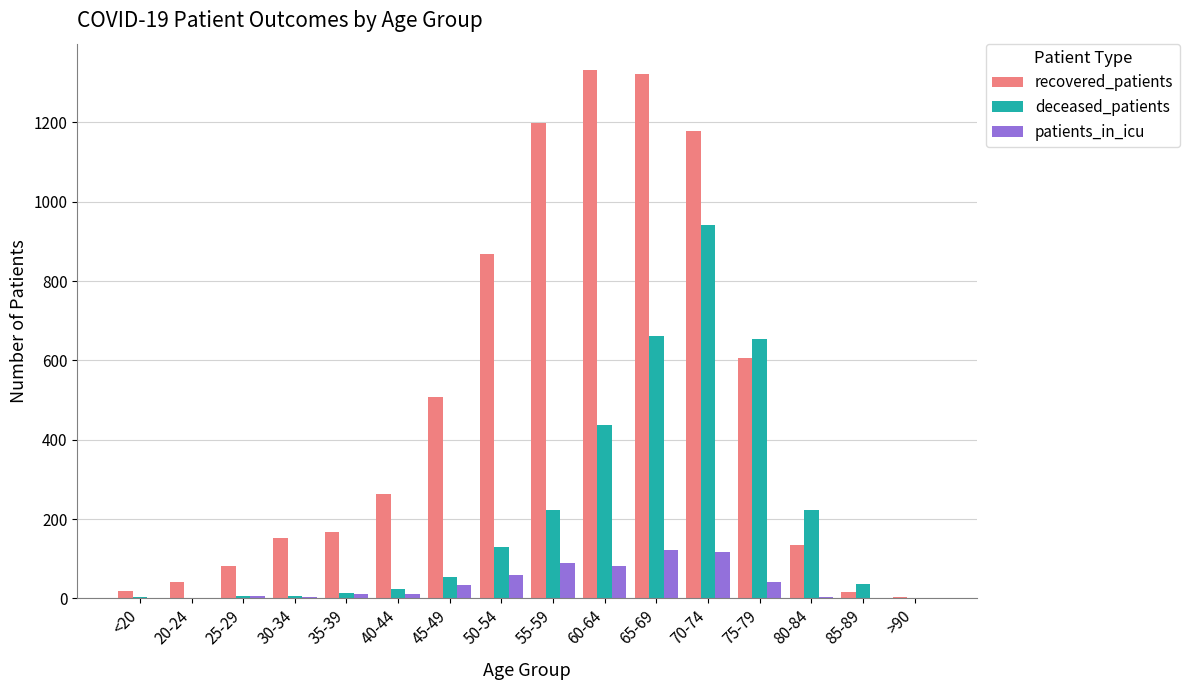

What is the total value across all series at 50-54?

1058